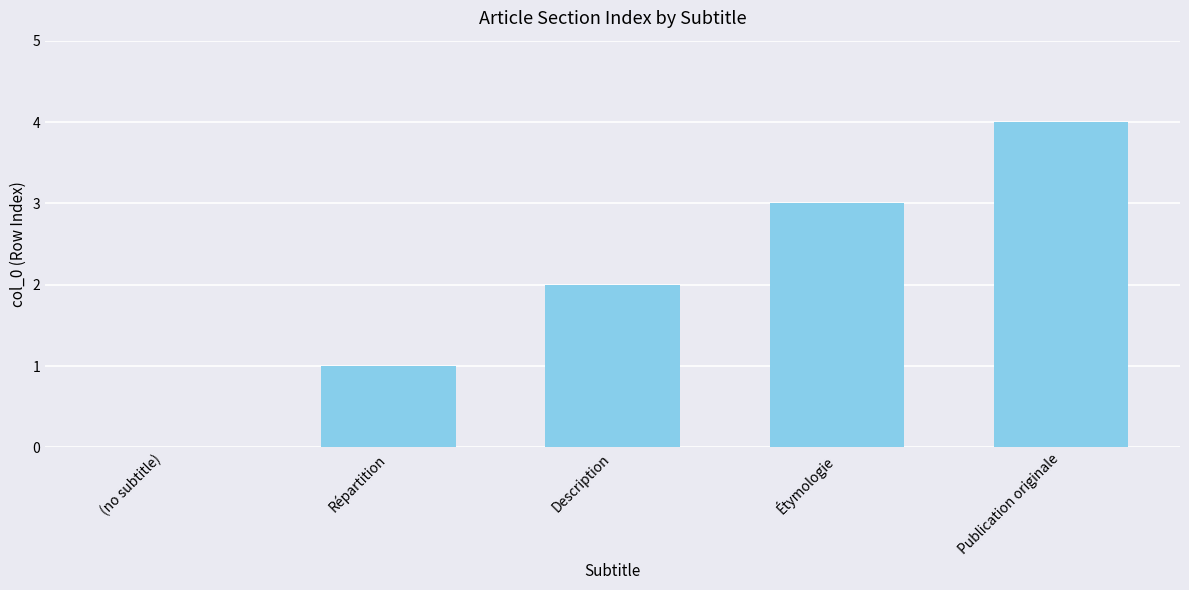

What is the maximum value shown in the chart?

4